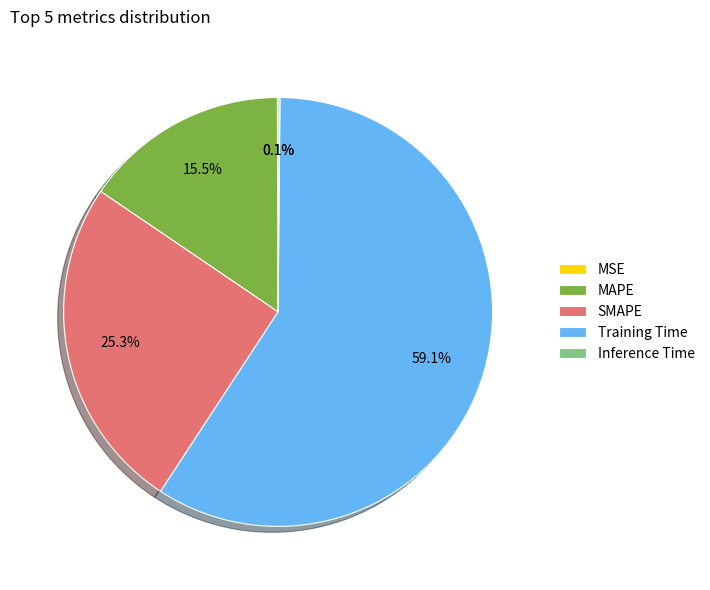

What is the largest slice in the pie chart?

Training Time